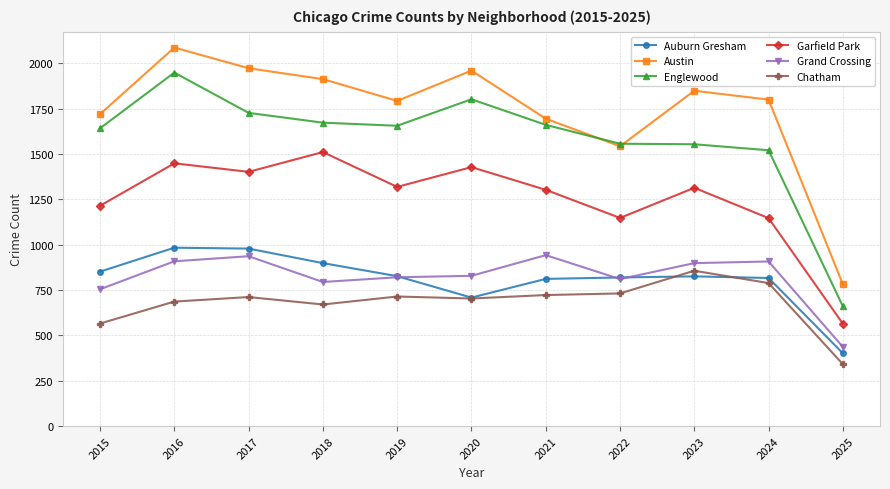

At which label is Chatham closest to 598?

2015